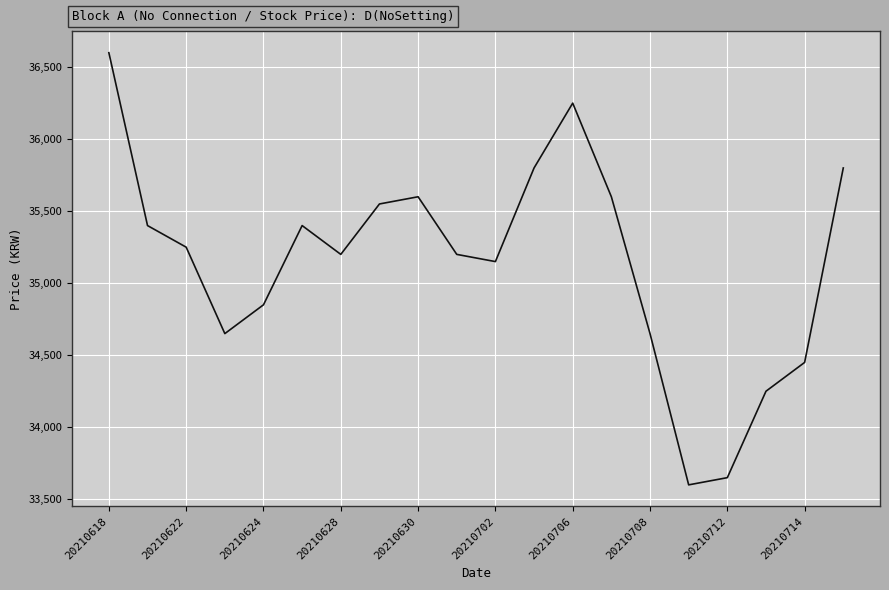

What is the smallest value displayed?

33600